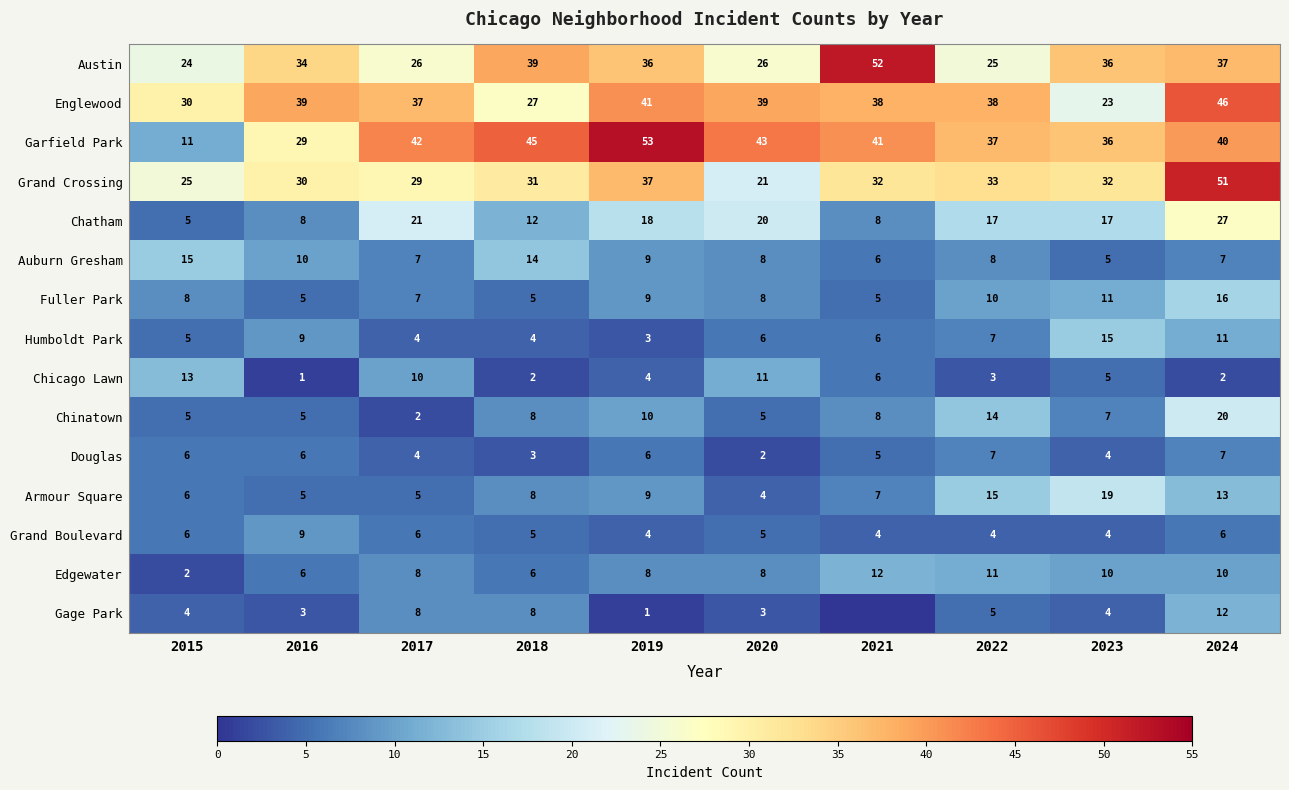

What is the difference between the Austin values at 2019 and 2018?

3